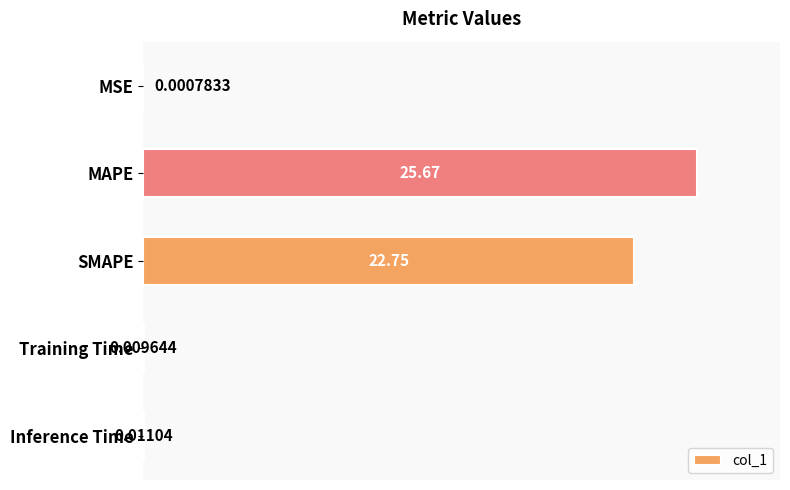

What is the sum of all values?

48.4